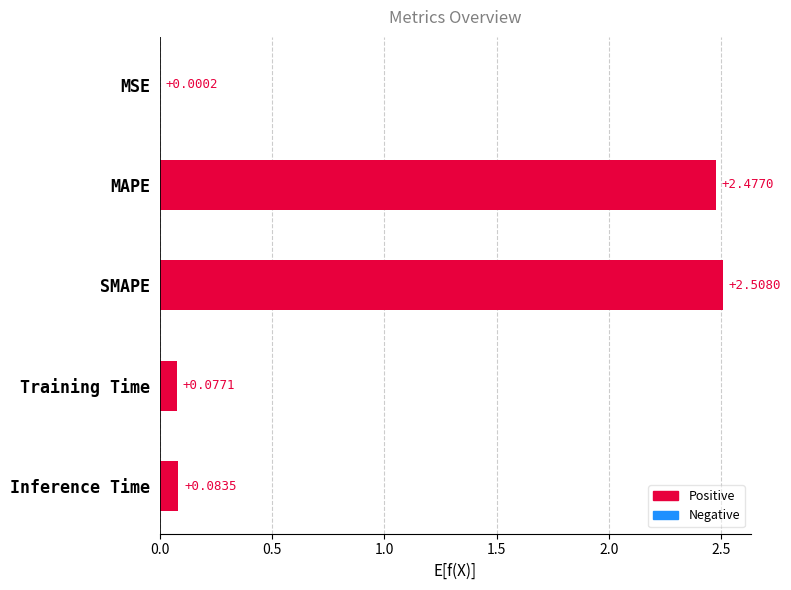

Are the bars horizontal?

Yes